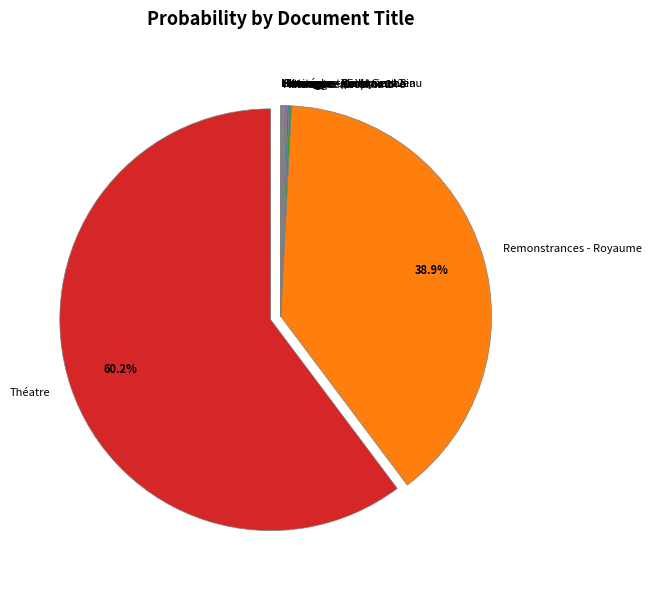

To the nearest percent, what is the average slice percentage?

8%